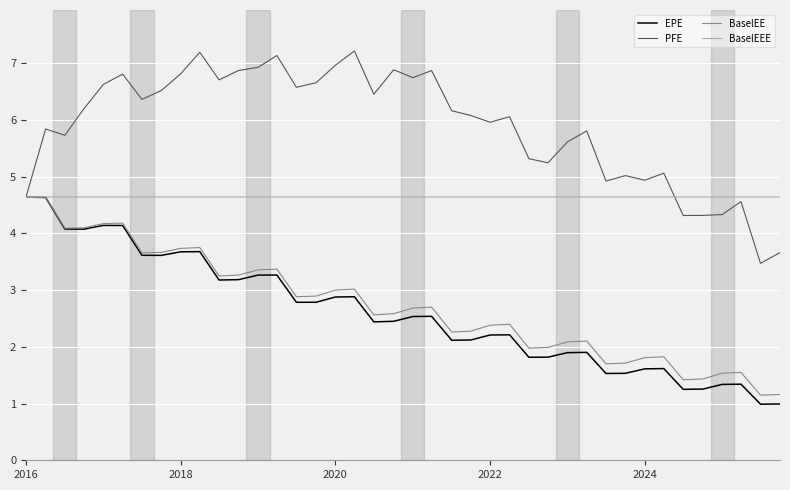

What is the smallest value displayed?

1.0